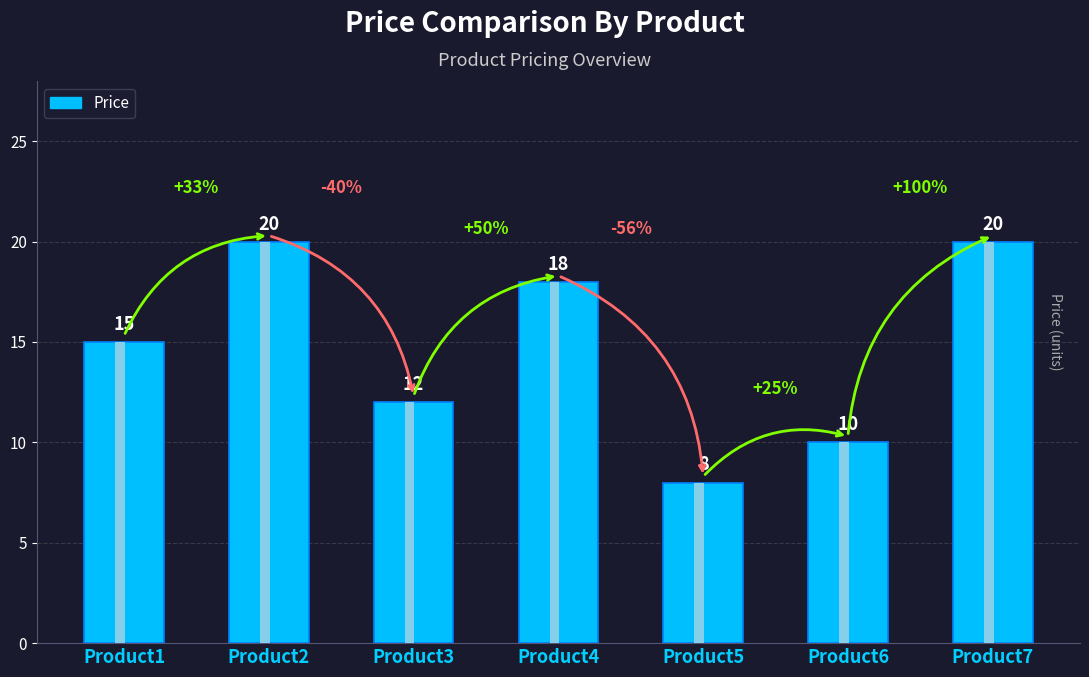

Count the number of categories in the chart.

7